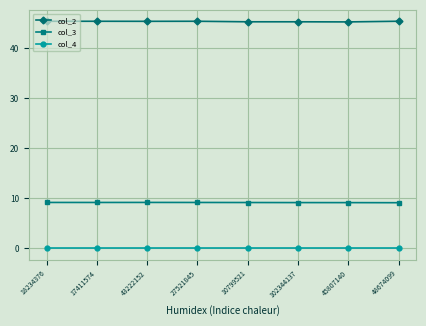

The value of col_3 at 17411574 is 13.8. True or false?

False